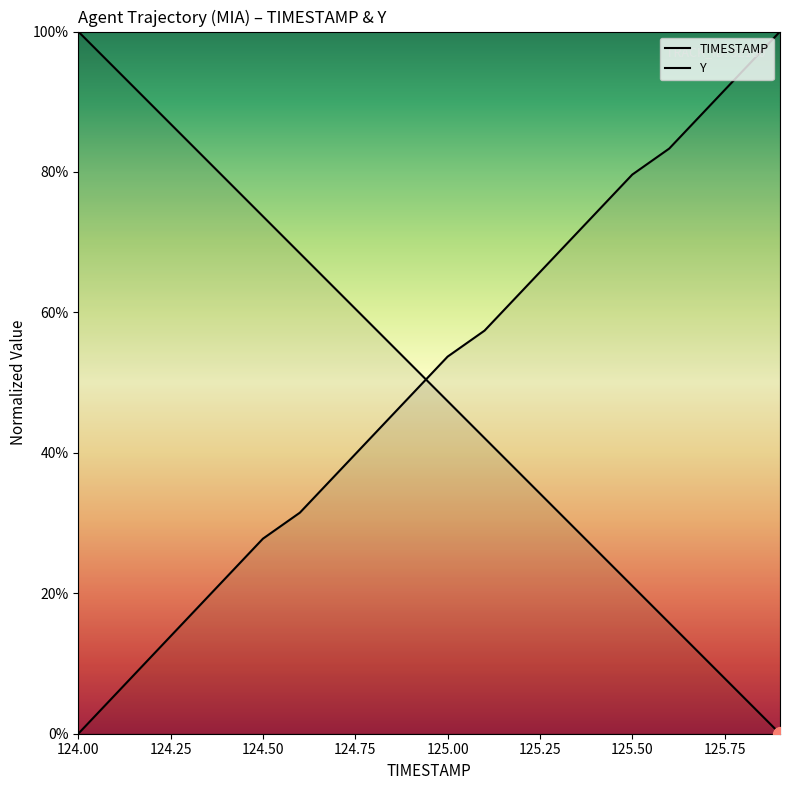

Which series has the largest range (max minus min)?

TIMESTAMP